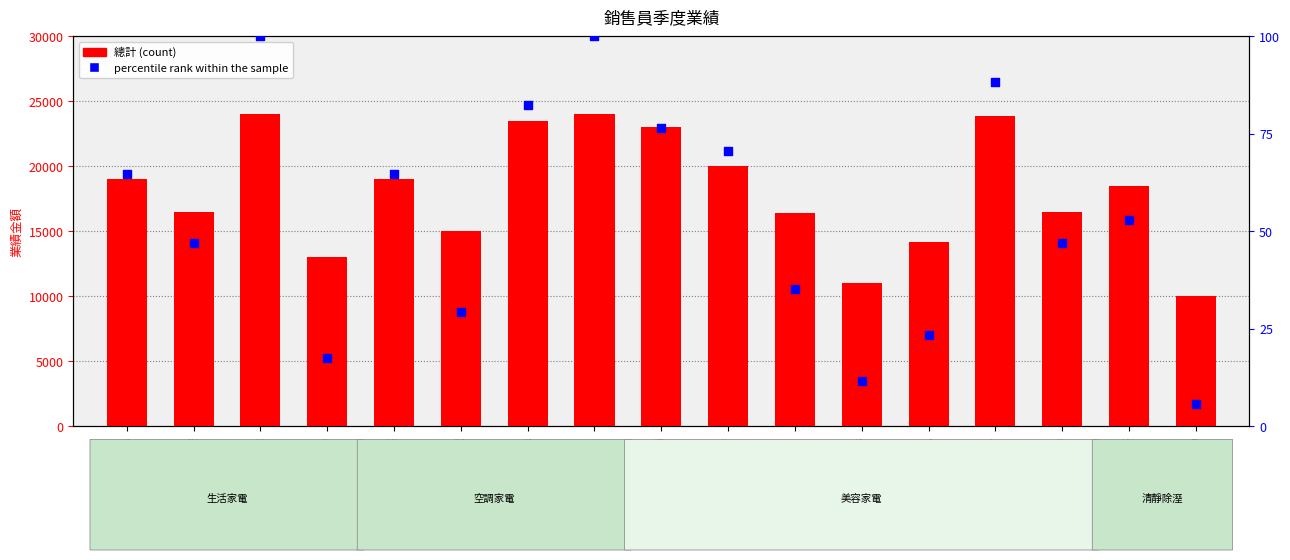

Which series reaches the minimum Y coordinate?

percentile rank within the sample